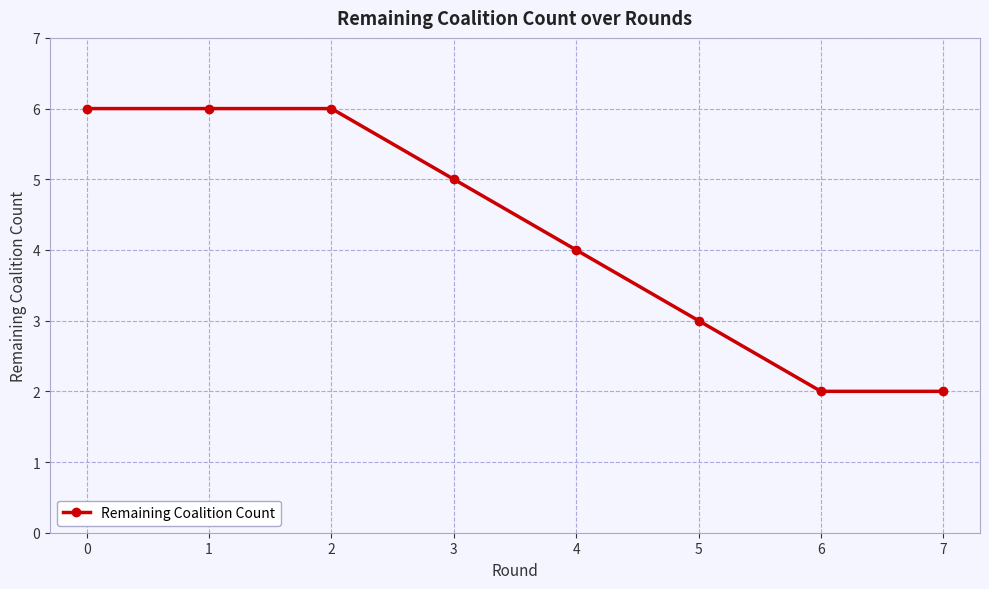

What is the maximum value shown in the chart?

6